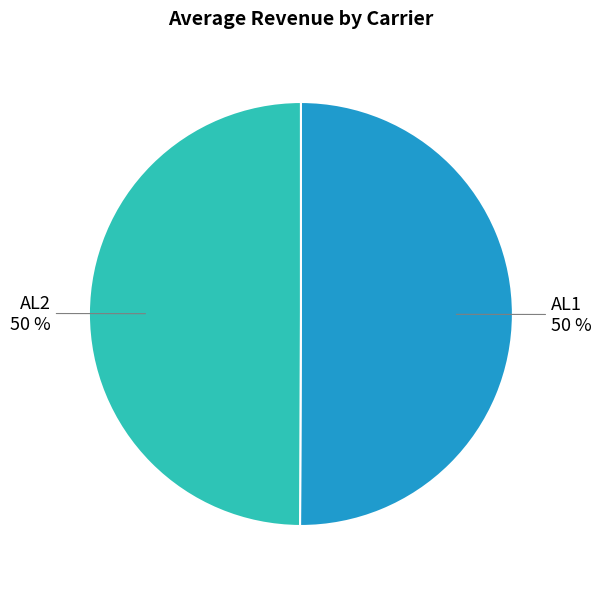

Combined, do AL1 and AL2 account for over 50%?

Yes